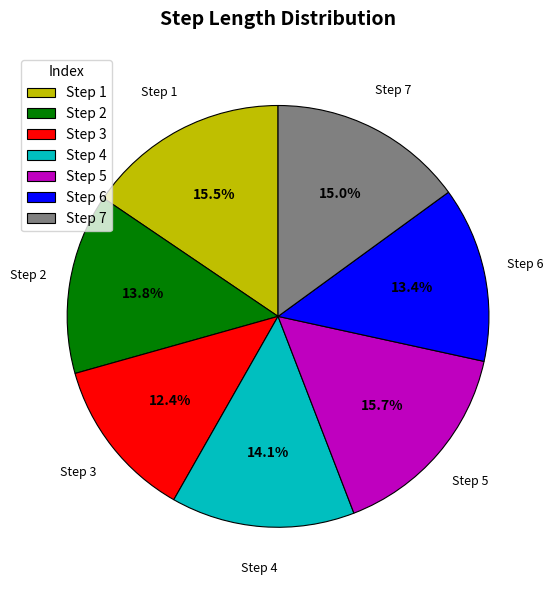

Which slice is the smallest?

Step 3